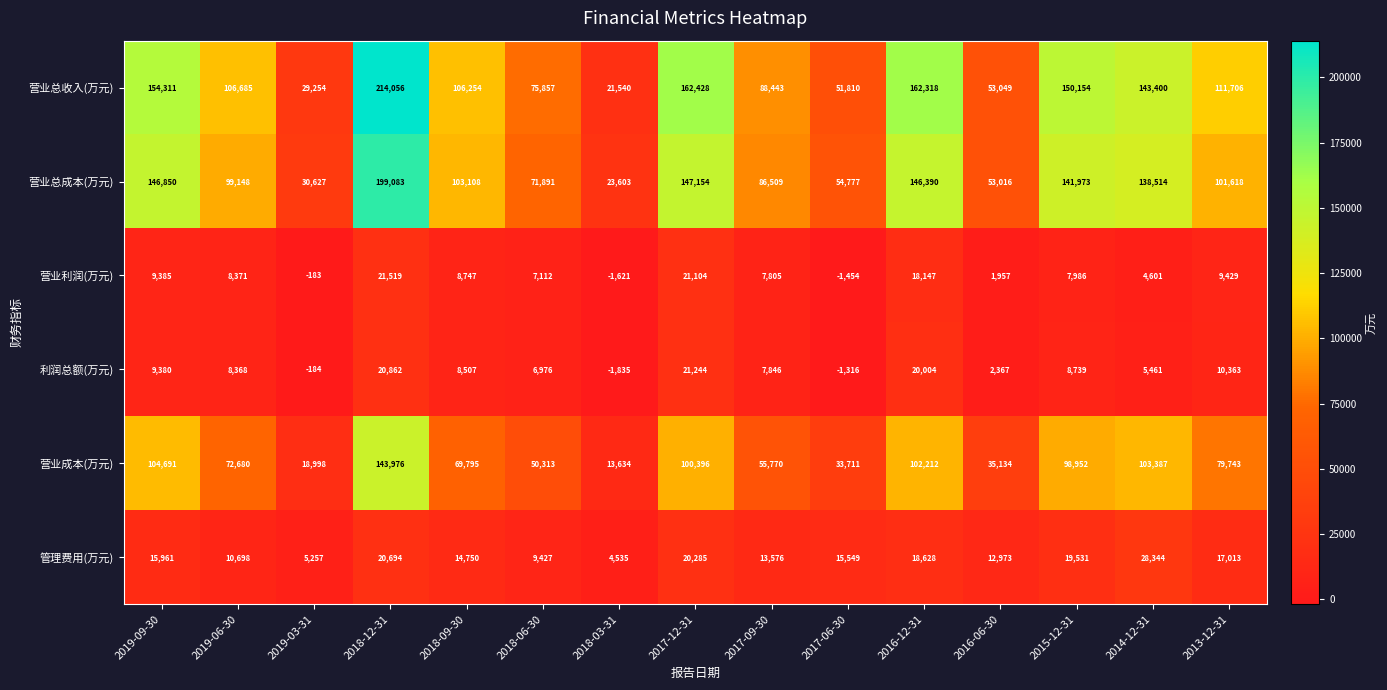

What is the total value across all series at 2019-03-31?

83769